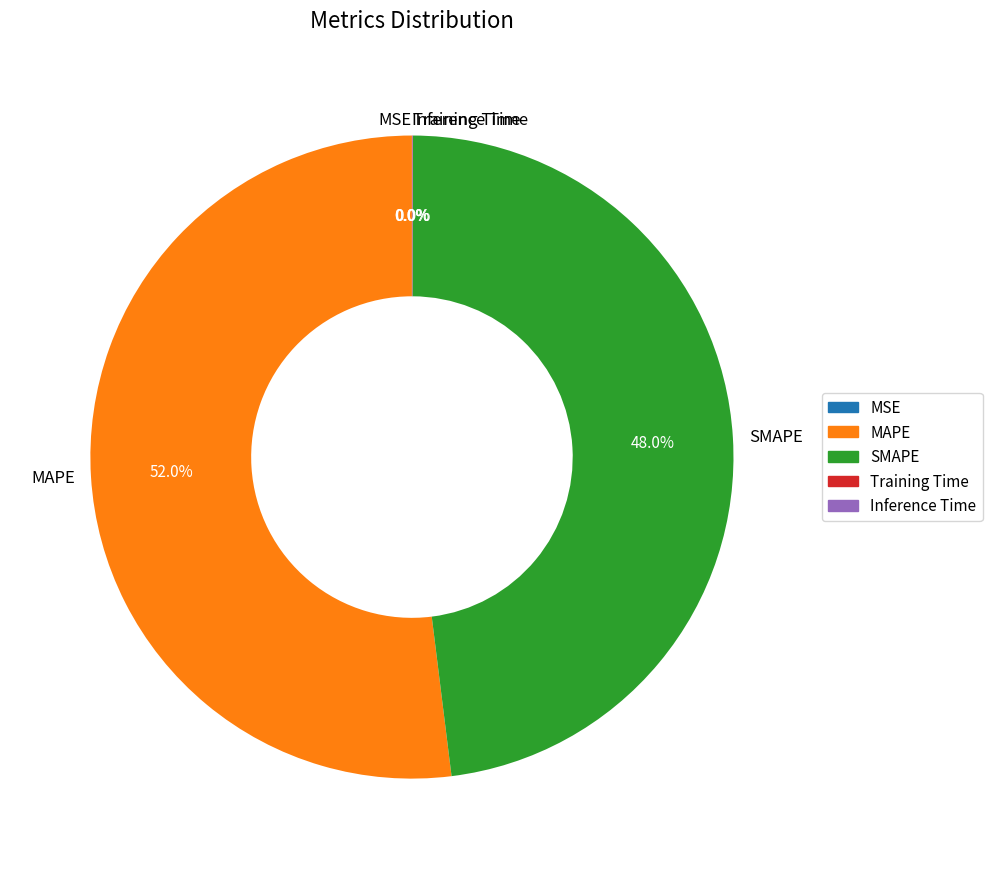

Which category has the biggest portion of the pie?

MAPE